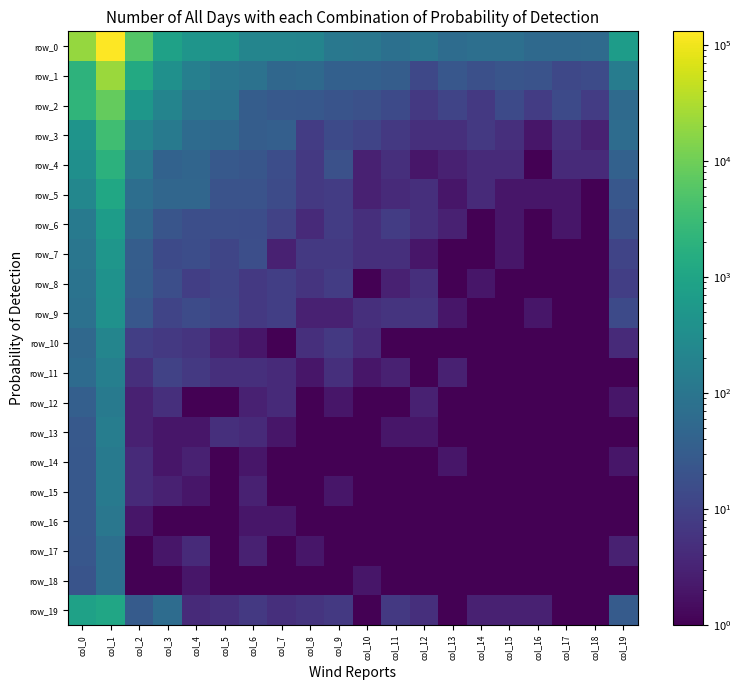

Reading left to right, extract all data points from this chart.

row_0: 20238.0	131093.0	5474.0	832.0	461.0	453.0	214.0	209.0	200.0	111.0	108.0	77.0	99.0	63.0	74.0	73.0	56.0	57.0	59.0	676.0
row_1: 1998.0	22766.0	1282.0	370.0	164.0	104.0	84.0	51.0	57.0	37.0	37.0	32.0	13.0	24.0	18.0	22.0	20.0	13.0	15.0	144.0
row_2: 2207.0	7979.0	517.0	206.0	92.0	89.0	33.0	27.0	26.0	21.0	19.0	14.0	7.0	11.0	7.0	14.0	8.0	14.0	8.0	58.0
row_3: 446.0	3574.0	218.0	126.0	61.0	56.0	32.0	36.0	8.0	14.0	11.0	7.0	5.0	5.0	7.0	5.0	2.0	5.0	3.0	63.0
row_4: 352.0	1928.0	116.0	40.0	47.0	27.0	23.0	16.0	7.0	19.0	3.0	5.0	2.0	3.0	4.0	4.0	1.0	4.0	4.0	38.0
row_5: 234.0	1108.0	72.0	49.0	49.0	20.0	20.0	15.0	7.0	8.0	3.0	4.0	5.0	2.0	4.0	2.0	2.0	2.0	0.5	24.0
row_6: 129.0	681.0	51.0	22.0	17.0	17.0	16.0	10.0	4.0	8.0	5.0	8.0	5.0	3.0	0.5	2.0	1.0	2.0	0.5	18.0
row_7: 102.0	486.0	32.0	14.0	16.0	12.0	17.0	3.0	7.0	7.0	5.0	5.0	2.0	1.0	1.0	2.0	1.0	0.5	0.5	11.0
row_8: 88.0	402.0	31.0	17.0	9.0	11.0	7.0	9.0	6.0	8.0	1.0	3.0	5.0	1.0	2.0	1.0	0.5	1.0	0.5	9.0
row_9: 81.0	383.0	25.0	11.0	15.0	12.0	7.0	9.0	3.0	3.0	5.0	6.0	6.0	2.0	1.0	0.5	2.0	1.0	0.5	14.0
row_10: 53.0	212.0	9.0	7.0	6.0	3.0	2.0	1.0	5.0	7.0	4.0	0.5	0.5	1.0	0.5	0.5	0.5	0.5	0.5	4.0
row_11: 61.0	162.0	5.0	10.0	7.0	5.0	5.0	4.0	2.0	5.0	2.0	3.0	1.0	3.0	1.0	0.5	0.5	1.0	0.5	0.5
row_12: 36.0	129.0	3.0	5.0	1.0	1.0	3.0	4.0	1.0	2.0	1.0	1.0	3.0	1.0	1.0	0.5	0.5	0.5	1.0	2.0
row_13: 27.0	149.0	3.0	2.0	2.0	5.0	4.0	2.0	0.5	0.5	0.5	2.0	2.0	0.5	0.5	1.0	1.0	0.5	0.5	1.0
row_14: 26.0	123.0	4.0	2.0	3.0	1.0	2.0	1.0	1.0	1.0	1.0	1.0	1.0	2.0	0.5	0.5	0.5	0.5	0.5	2.0
row_15: 26.0	120.0	4.0	3.0	2.0	1.0	3.0	1.0	0.5	2.0	1.0	1.0	1.0	1.0	0.5	0.5	0.5	1.0	1.0	0.5
row_16: 26.0	105.0	2.0	1.0	1.0	1.0	2.0	2.0	0.5	0.5	0.5	0.5	0.5	1.0	0.5	0.5	0.5	0.5	0.5	1.0
row_17: 24.0	73.0	1.0	2.0	4.0	0.5	3.0	0.5	2.0	0.5	1.0	0.5	1.0	0.5	0.5	0.5	0.5	0.5	0.5	3.0
row_18: 21.0	75.0	1.0	1.0	2.0	1.0	1.0	0.5	1.0	0.5	2.0	0.5	0.5	0.5	0.5	0.5	0.5	0.5	0.5	1.0
row_19: 853.0	1045.0	30.0	65.0	4.0	5.0	7.0	5.0	6.0	7.0	1.0	7.0	5.0	1.0	3.0	3.0	3.0	0.5	1.0	30.0